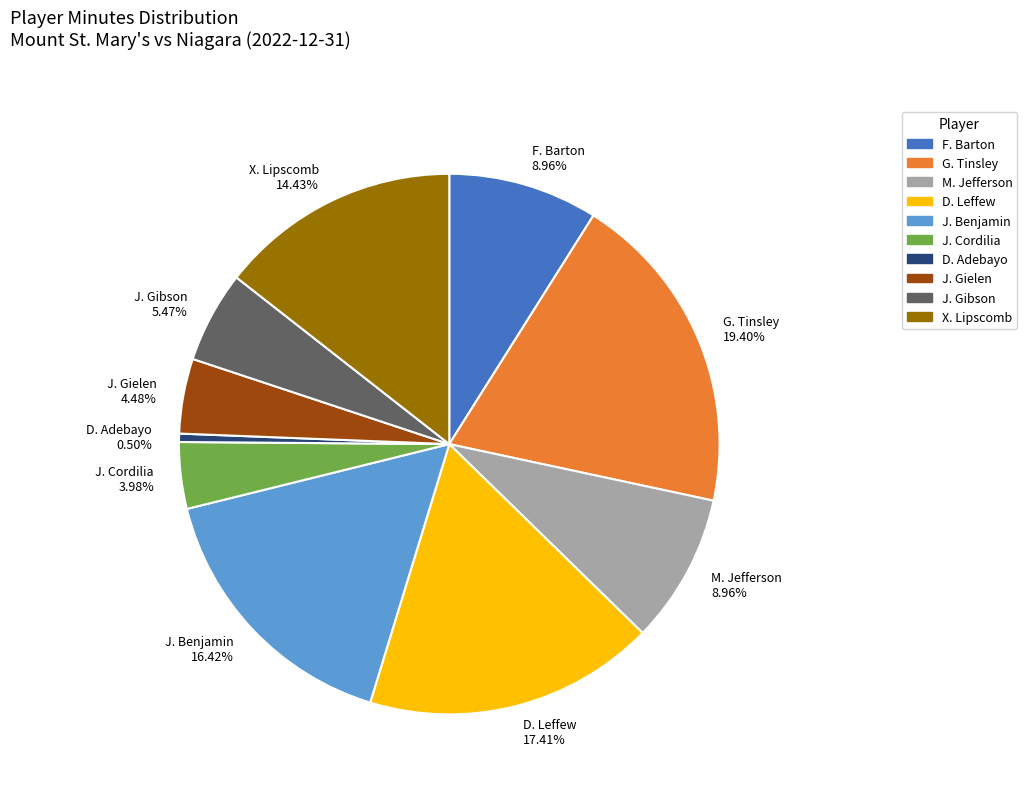

What is the largest slice in the pie chart?

G. Tinsley